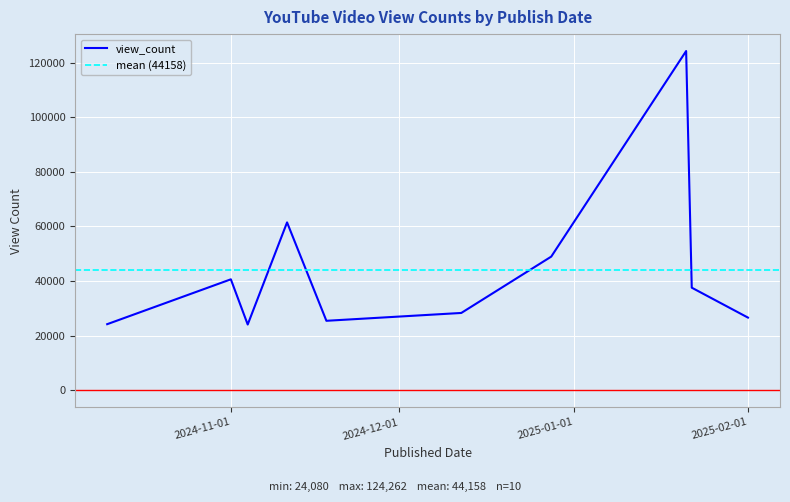

What position from the right is 2024-11-04?

8